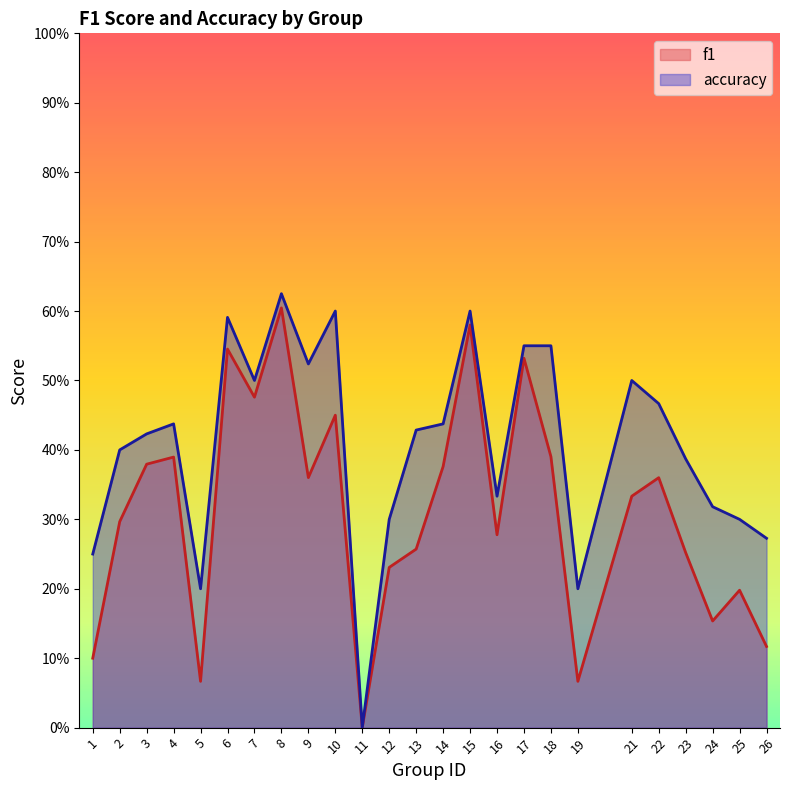

Does the chart have visible grid lines?

No